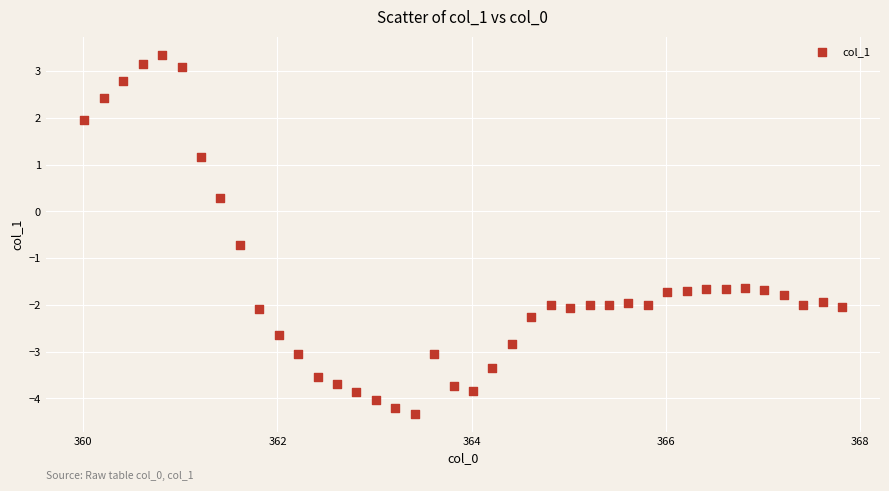

What is the range of Y values (max minus min)?

7.7